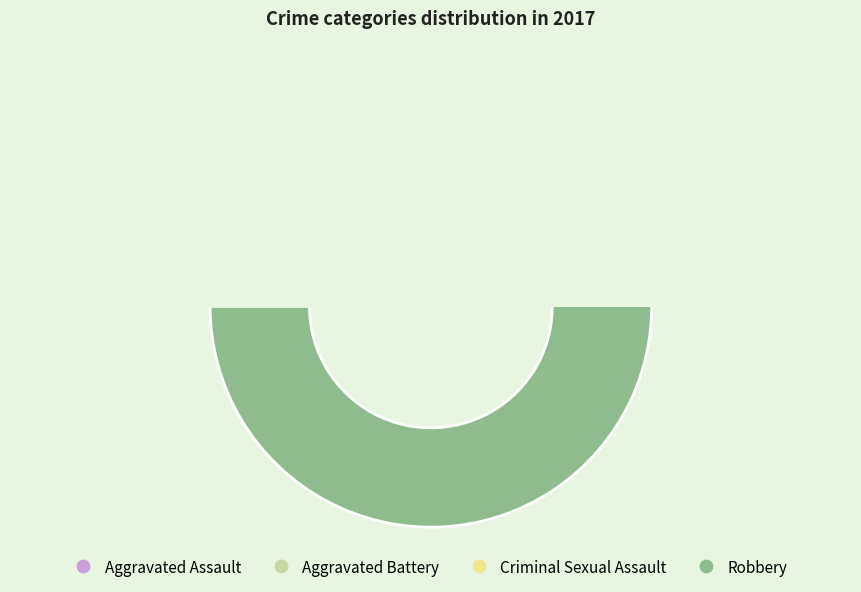

To the nearest percent, what portion does Aggravated Assault represent?

9%